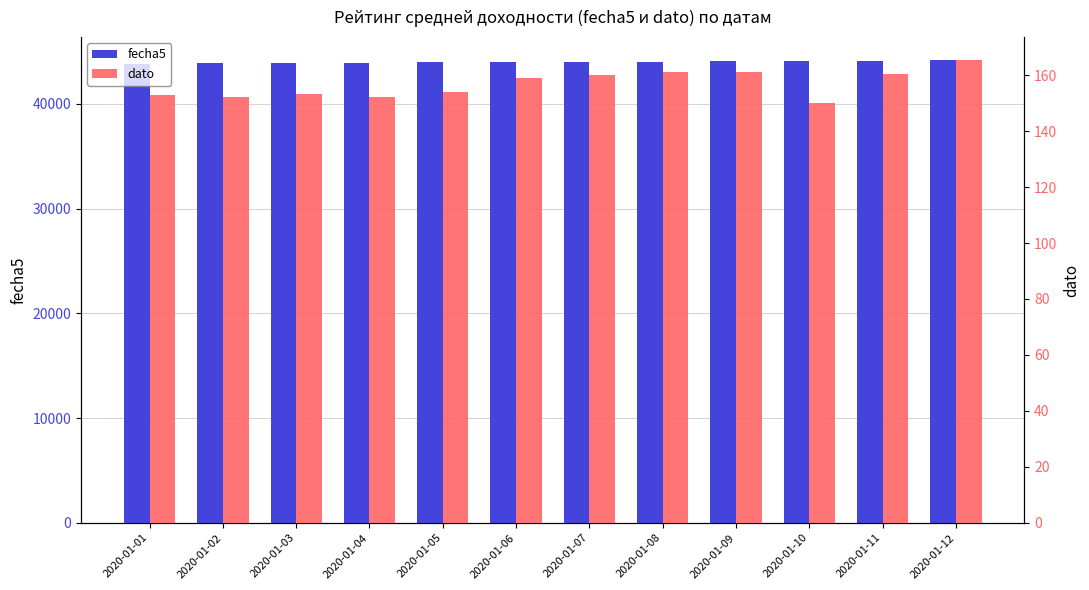

At which label does fecha5 reach its peak?

2020-01-12